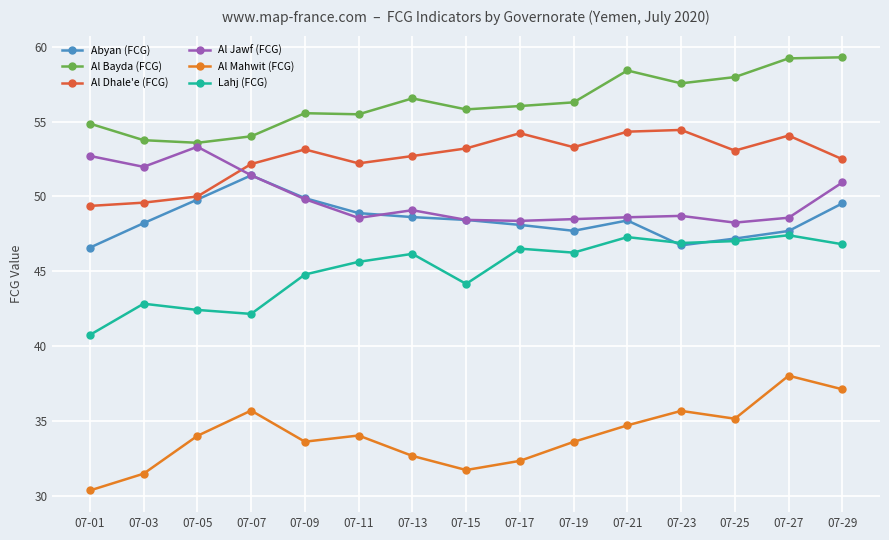

What is the smallest value displayed?

30.4